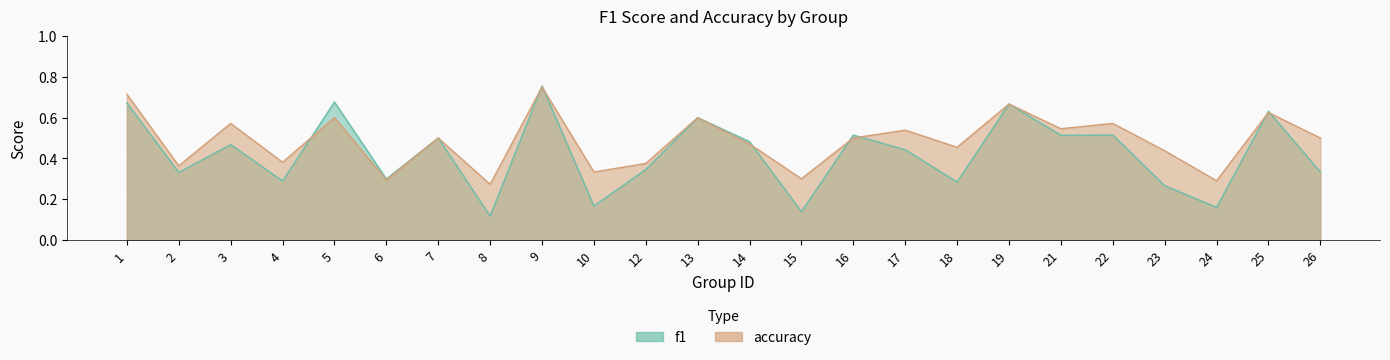

What is the maximum value for accuracy?

0.8